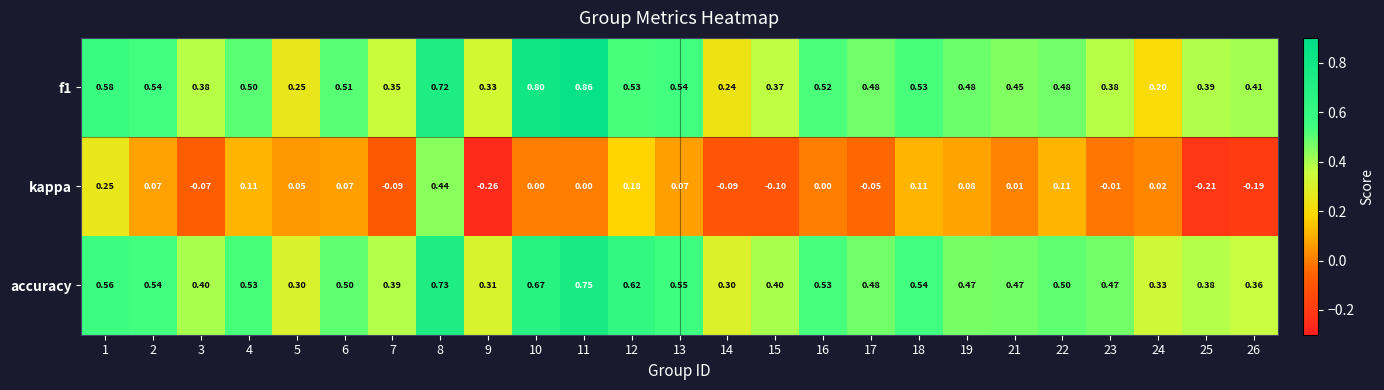

Is the value of accuracy at 1 greater than the value of kappa at 19?

Yes